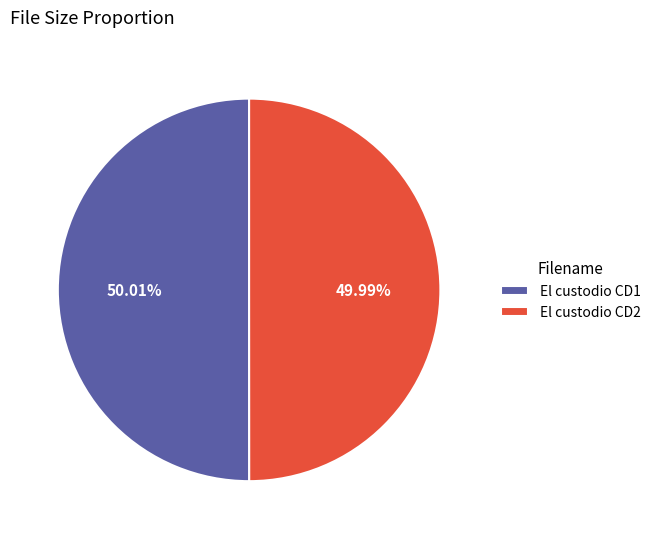

Is there a majority slice in this chart?

Yes